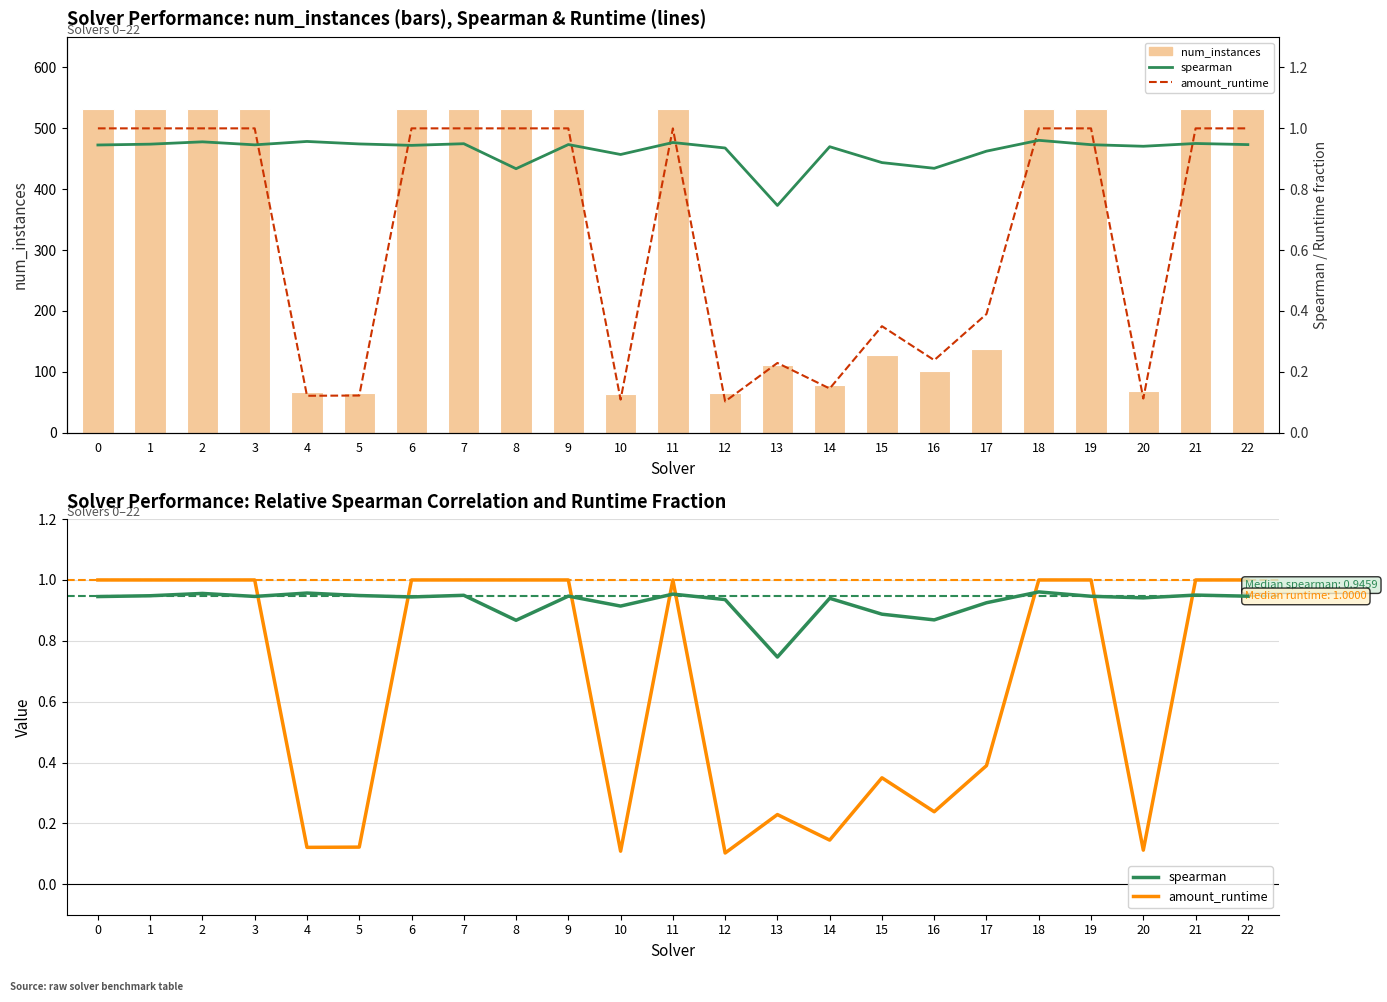

At 15, list the series in order from smallest to largest.

amount_runtime, spearman, num_instances